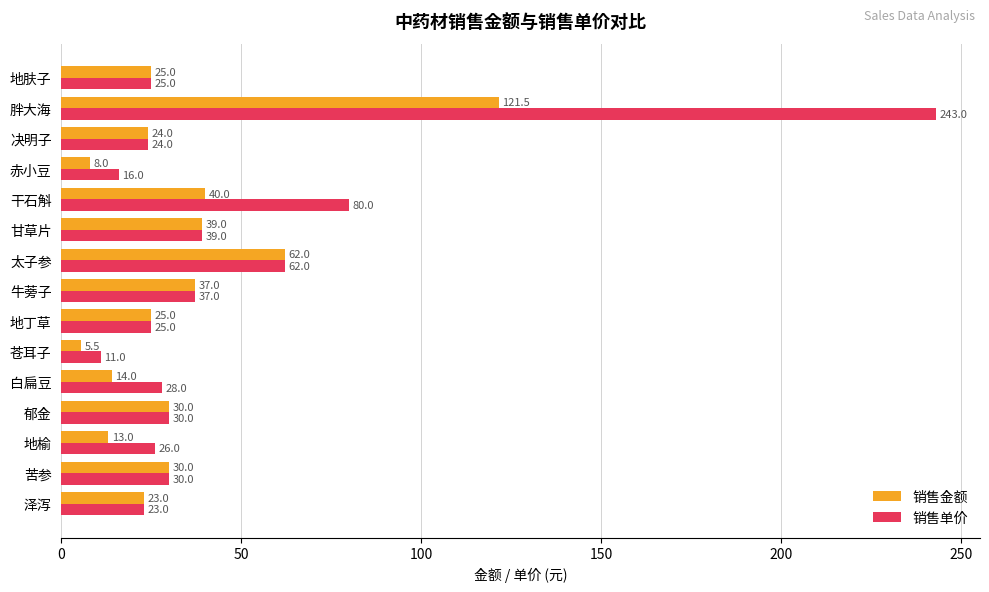

What is the difference between the maximum and minimum values in the 销售金额 series?

116.0